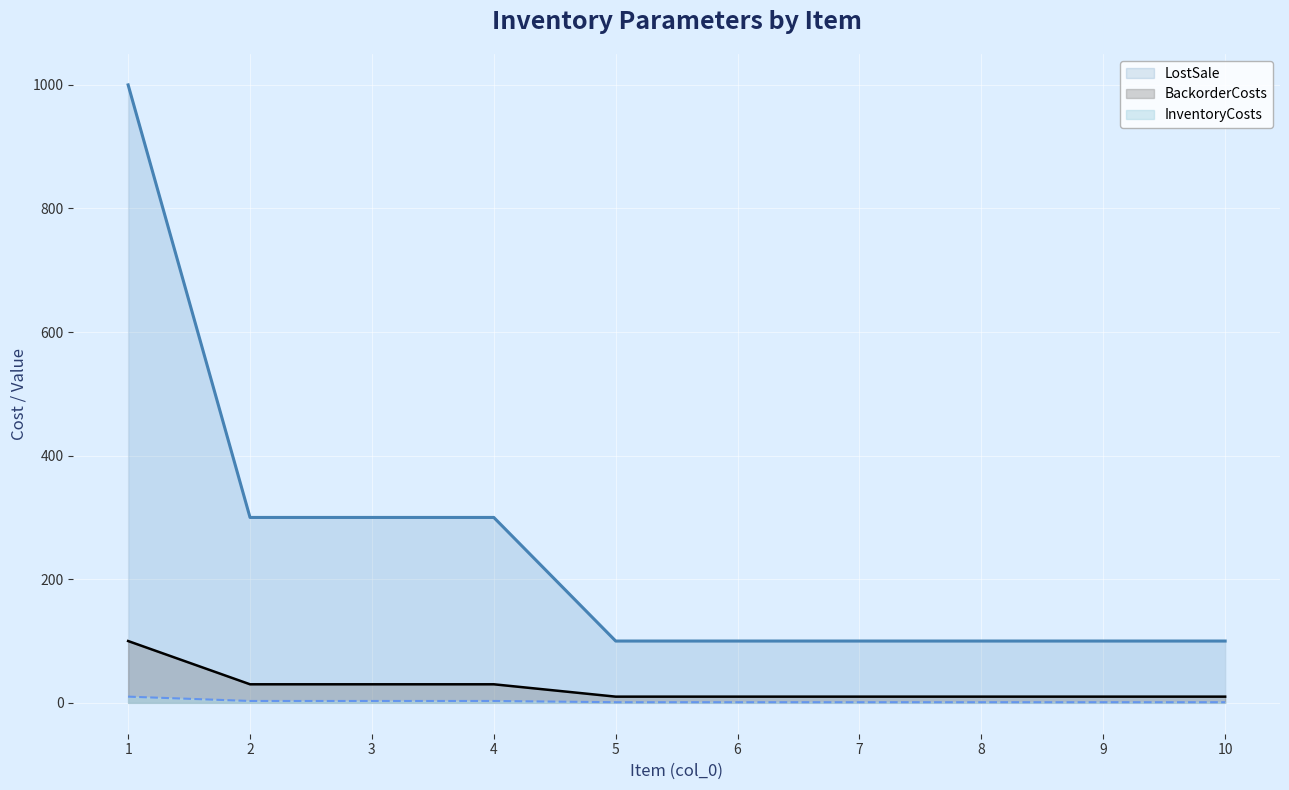

What is the maximum value shown in the chart?

1000